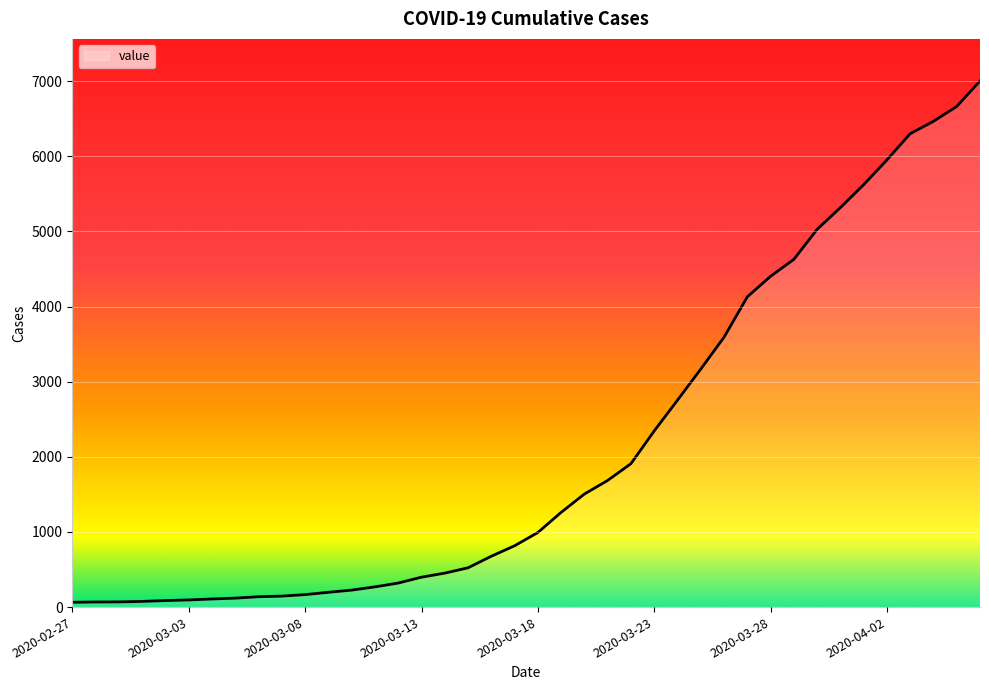

What is the difference between the maximum and minimum values?

6939